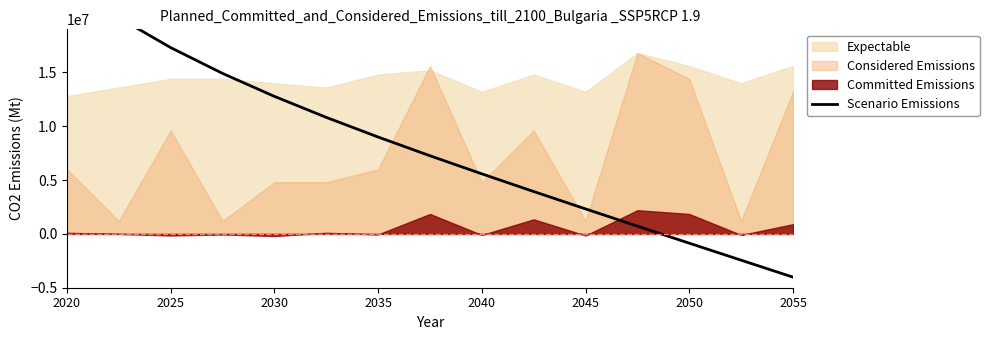

What position from the right is 2055?

1